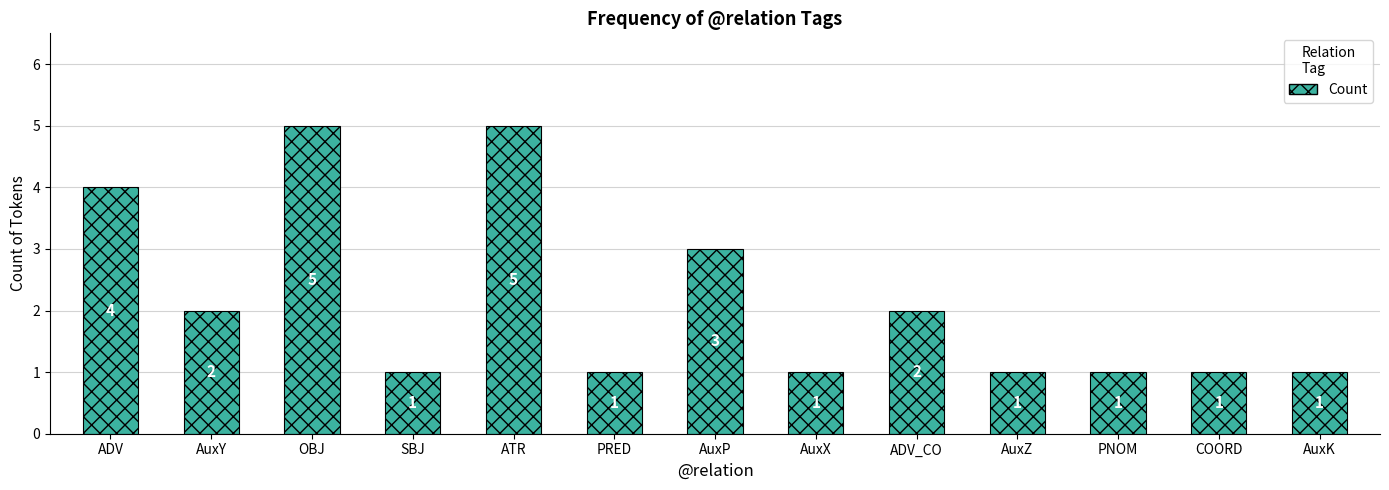

Which has a higher value, ADV_CO or ADV?

ADV